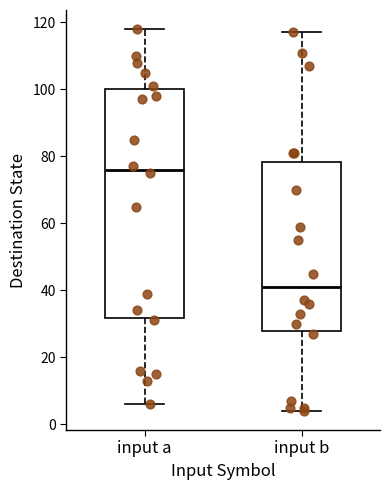

Reading left to right, read every box against the y-axis: the position of its median line, the range the box covers, and the ends of its whiskers. The values are not printed on the chart, so give them approximately, as read against the axis.

input a: median 76, box 32 to 100, whiskers 6 to 118
input b: median 42, box 28 to 78, whiskers 4 to 118